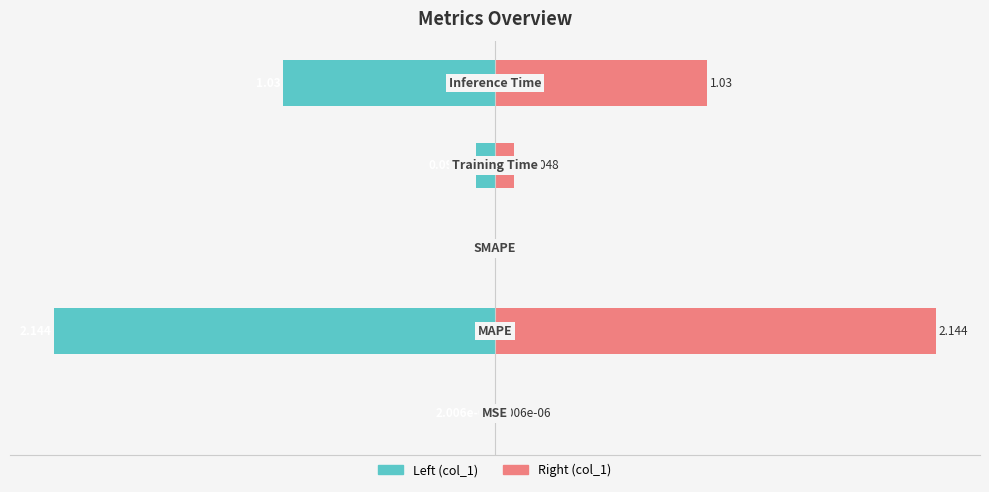

Between −100 and −20, which series saw the biggest shift?

col_1 (left)